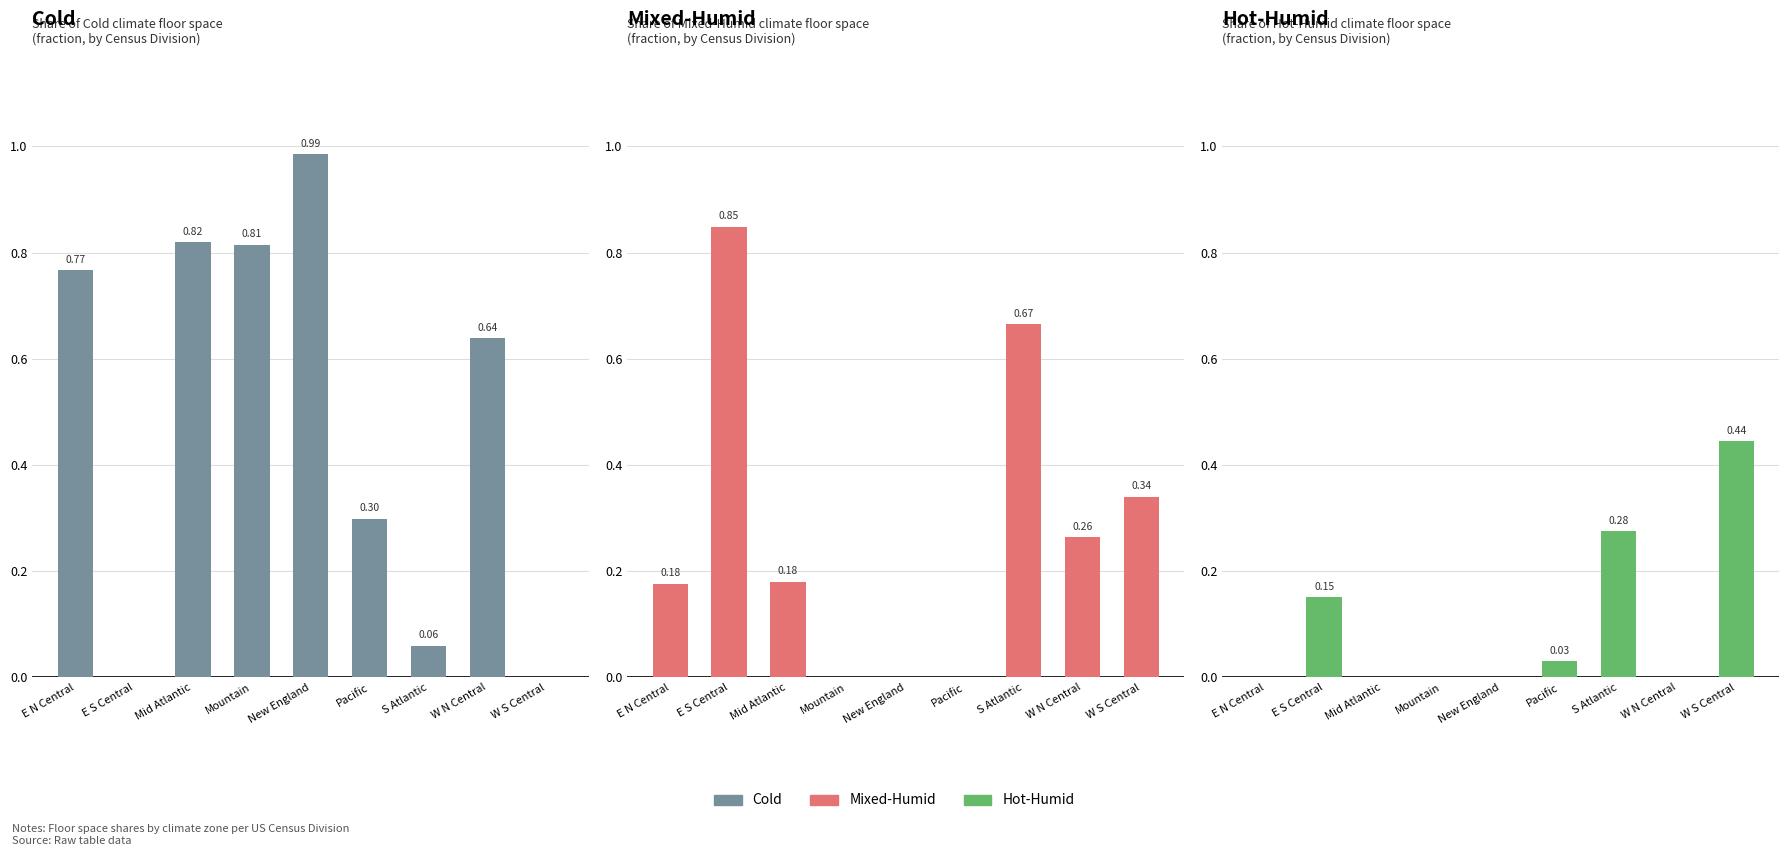

List the series in order of their peak value, lowest first.

Hot-Humid, Mixed-Humid, Cold